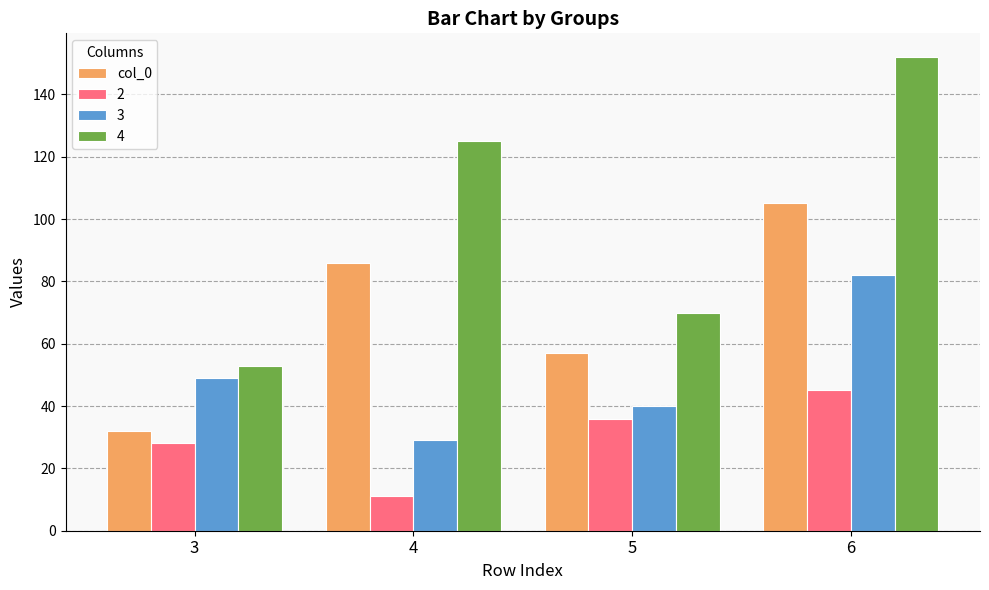

List the series in order of their overall mean, highest first.

4, col_0, 3, 2